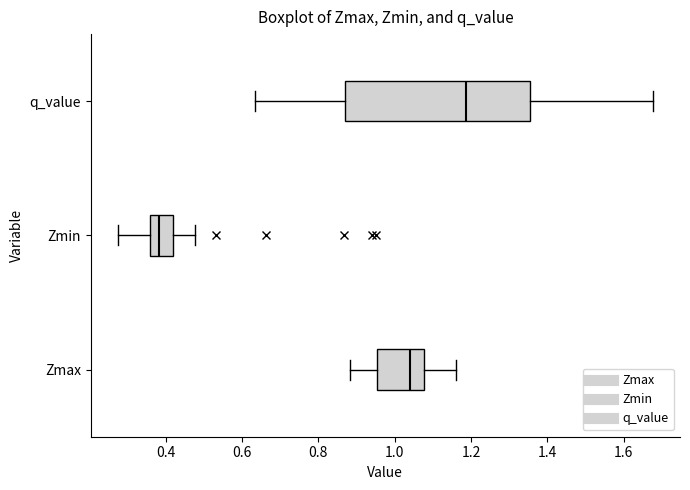

Reading bottom to top, read every box against the x-axis: the position of its median line, the range the box covers, and the ends of its whiskers. The values are not printed on the chart, so give them approximately, as read against the axis.

Zmax: median 1.04, box 0.96 to 1.08, whiskers 0.88 to 1.16
Zmin: median 0.38, box 0.36 to 0.42, whiskers 0.28 to 0.48
q_value: median 1.18, box 0.86 to 1.36, whiskers 0.64 to 1.68